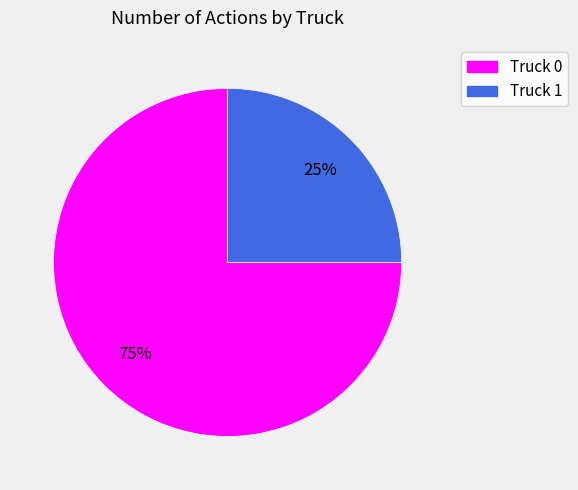

What is the ratio of the value at Truck 0 to the value at Truck 1?

3.0